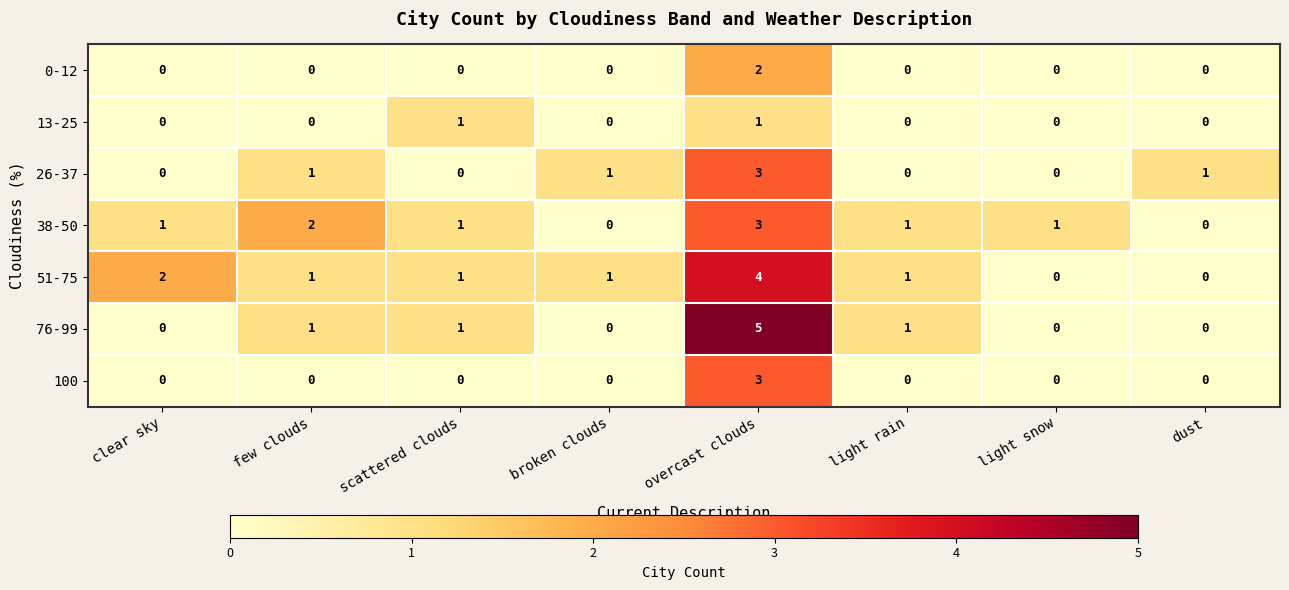

What is the sum of all 100 values?

3